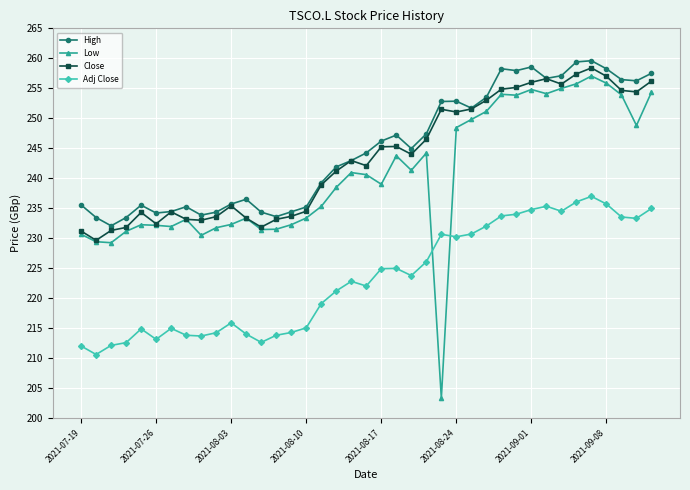

What is the value of the Adj Close point at the 14th from the left?

213.8